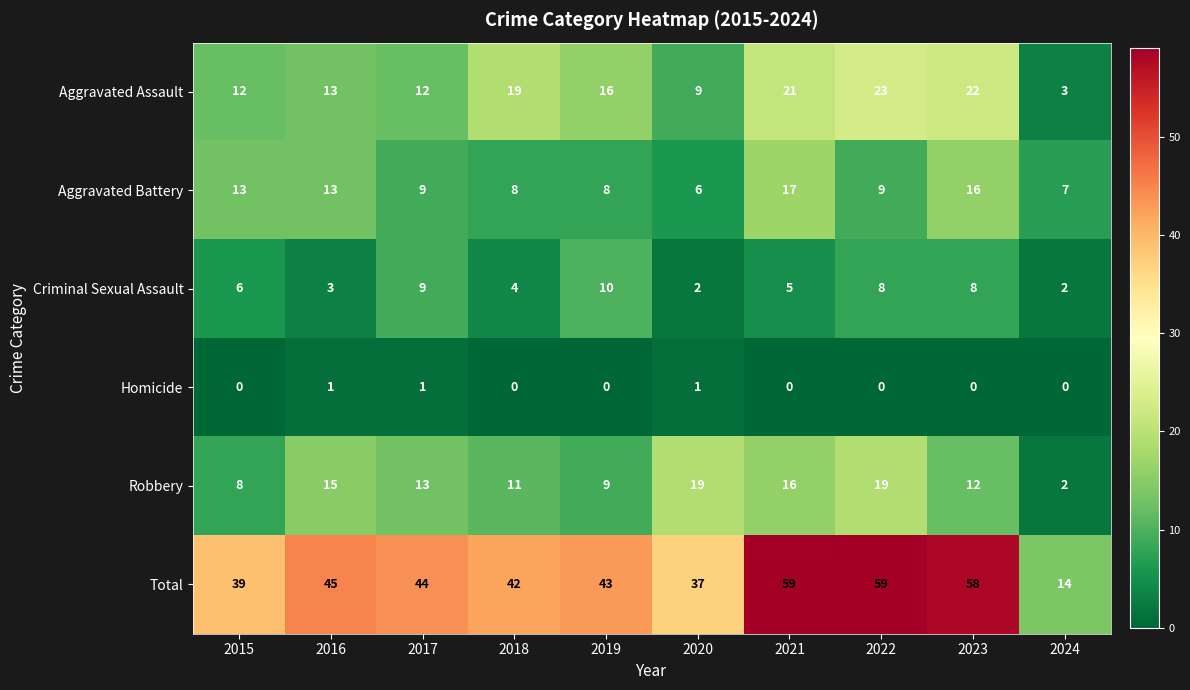

What is the spread (max minus min) of values at 2017?

43